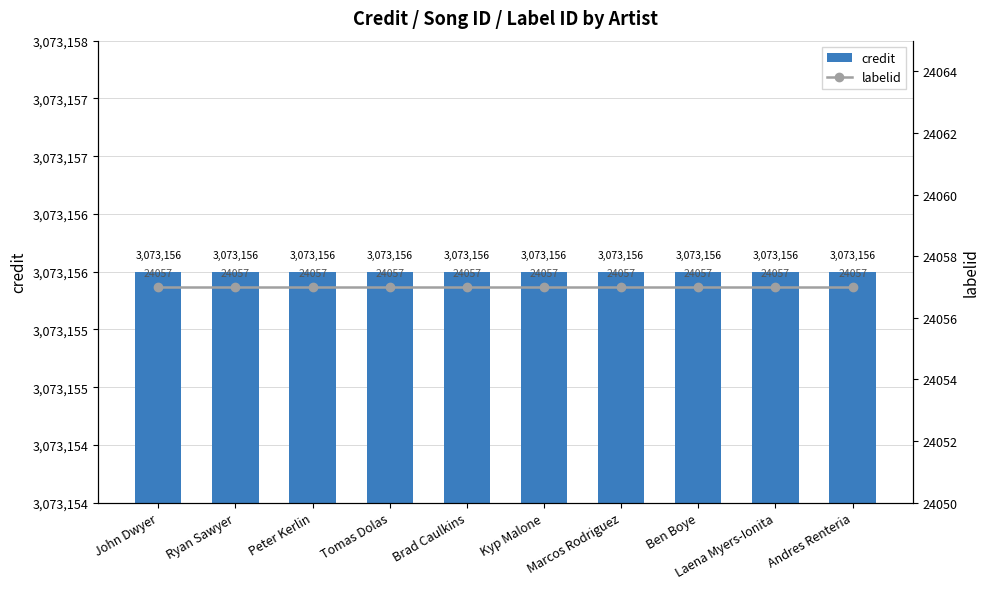

Which has a higher value, Ben Boye or Tomas Dolas?

Ben Boye